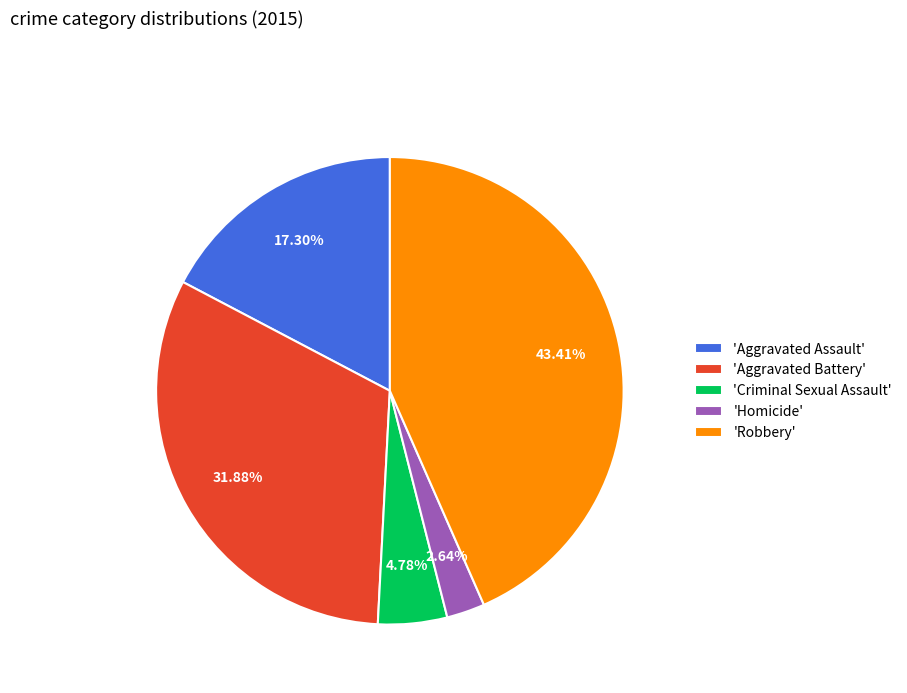

Which has a higher value, 'Criminal Sexual Assault' or 'Aggravated Battery'?

'Aggravated Battery'